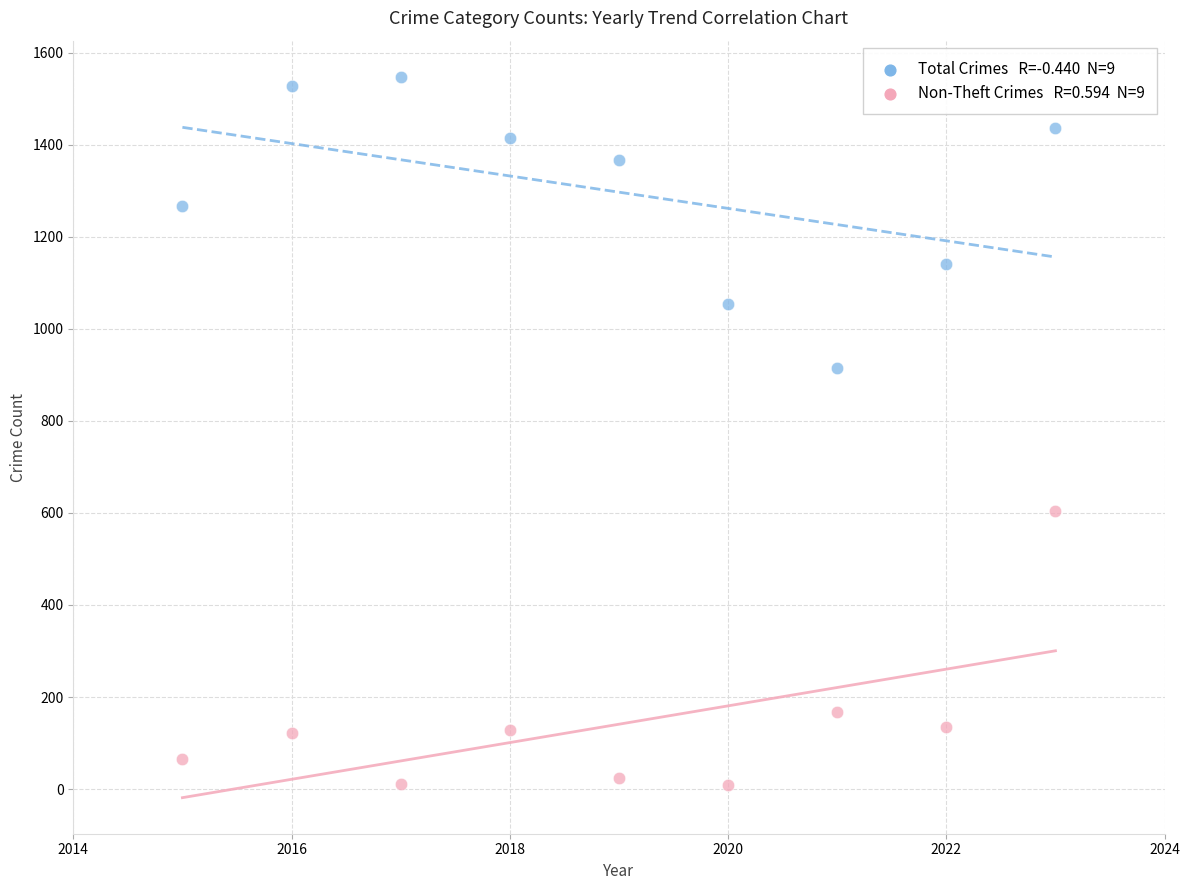

Across all series, what Y value is closest to 778?

916